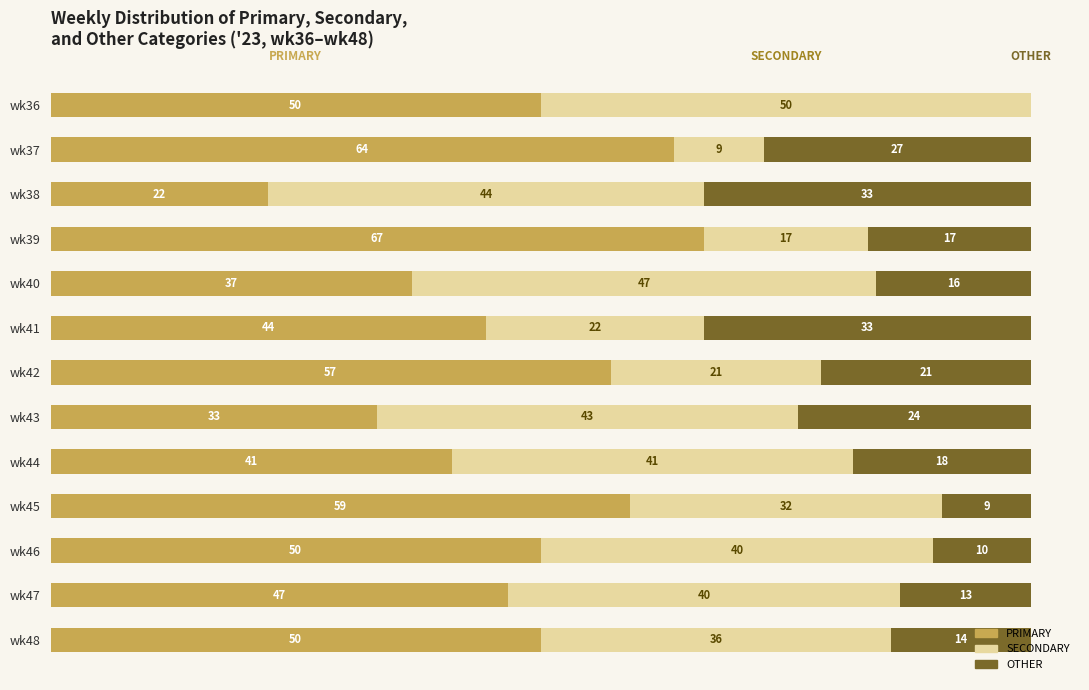

What are all the series names shown in the legend?

PRIMARY, SECONDARY, OTHER